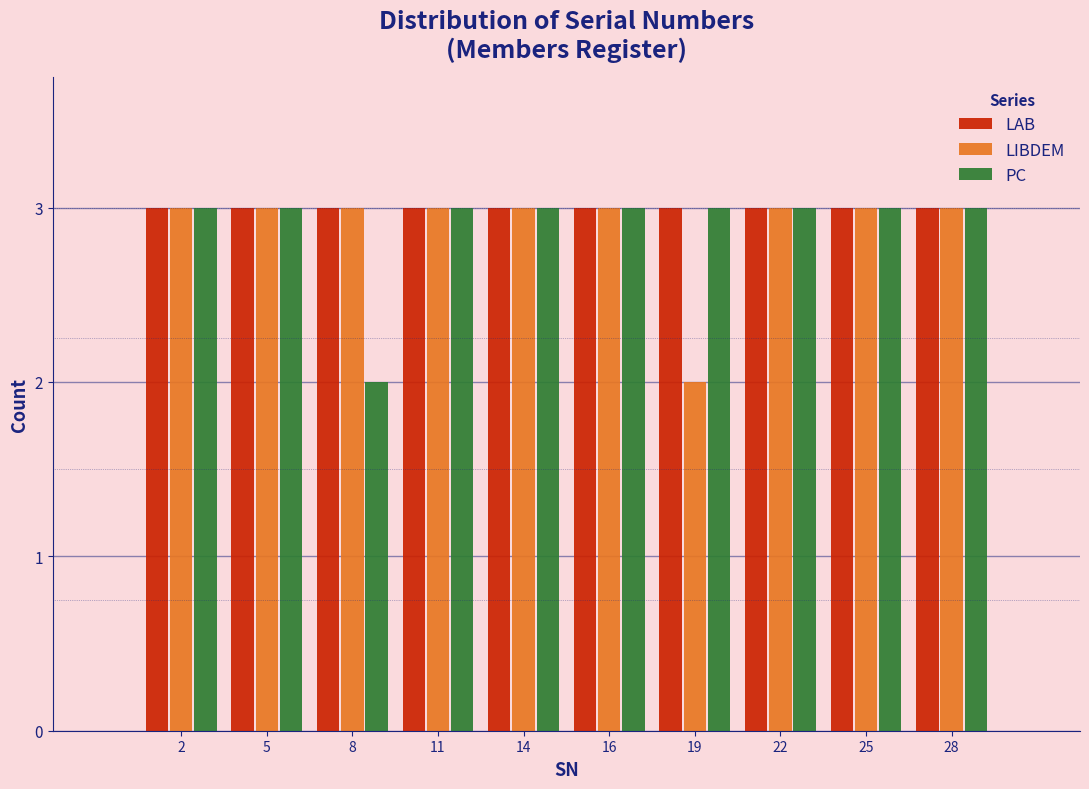

Reading right to left, list all the values displayed in this chart.

LAB: 28=3	25=3	22=3	19=3	16=3	14=3	11=3	8=3	5=3	2=3
LIBDEM: 28=3	25=3	22=3	19=2	16=3	14=3	11=3	8=3	5=3	2=3
PC: 28=3	25=3	22=3	19=3	16=3	14=3	11=3	8=2	5=3	2=3